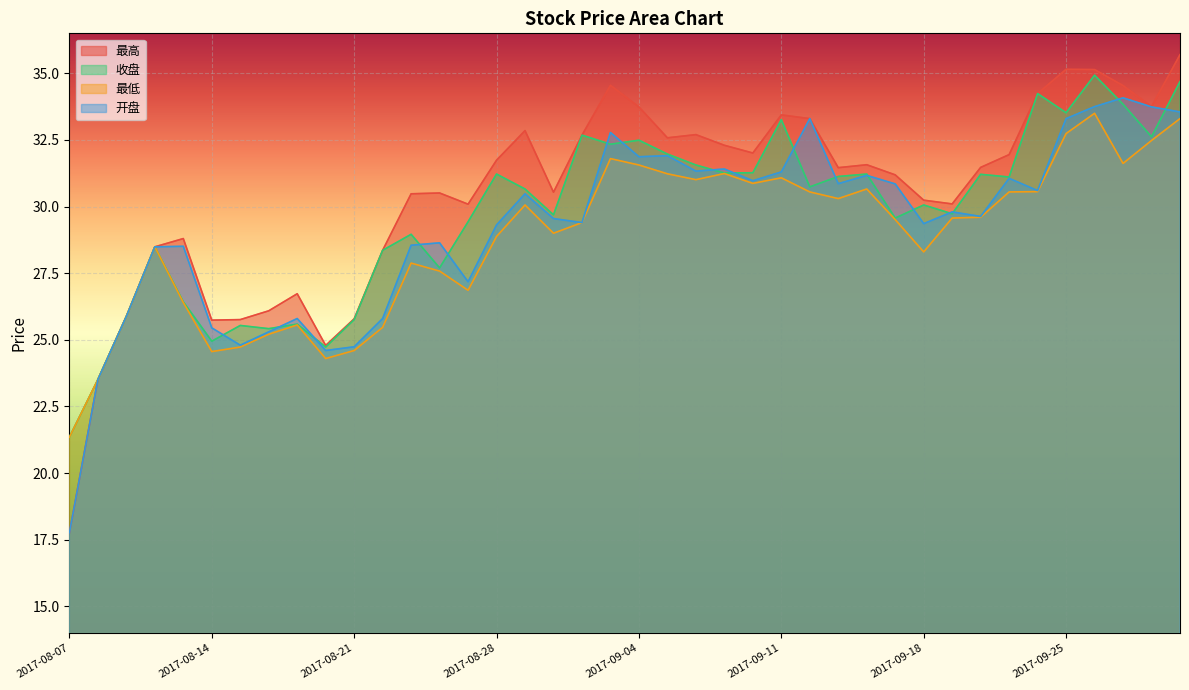

The 最高 series shows 31.6 at 2017-09-14. True or false?

True